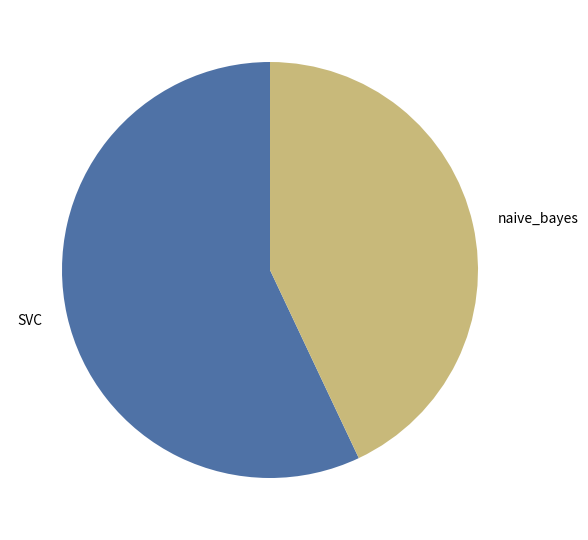

The SVC slice represents 57% of the pie. True or false?

True